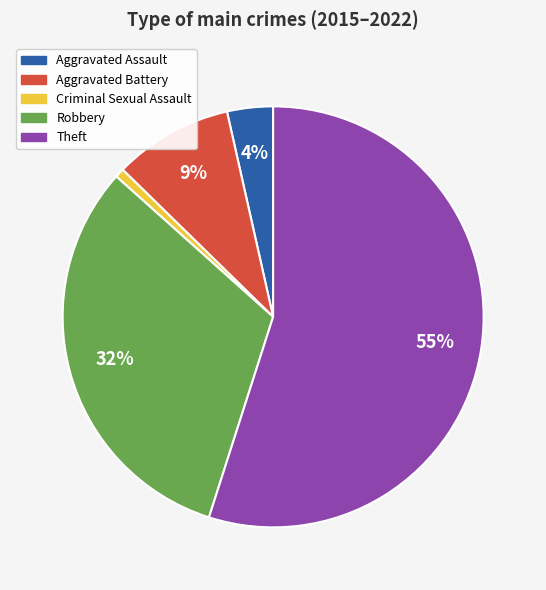

To the nearest percent, what is the difference between the Criminal Sexual Assault and Aggravated Assault slice percentages?

3%